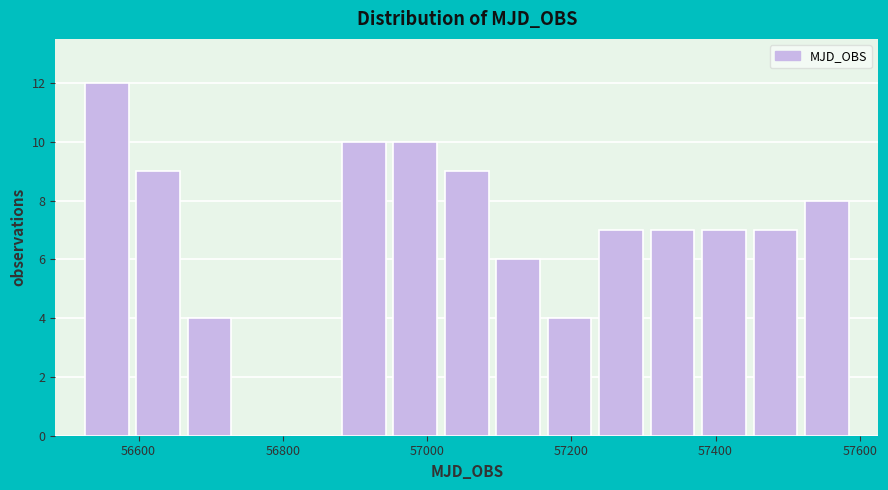

Around what value on the x-axis is the tallest bar? Give the approximate position of its centre, as read against the axis.

56560